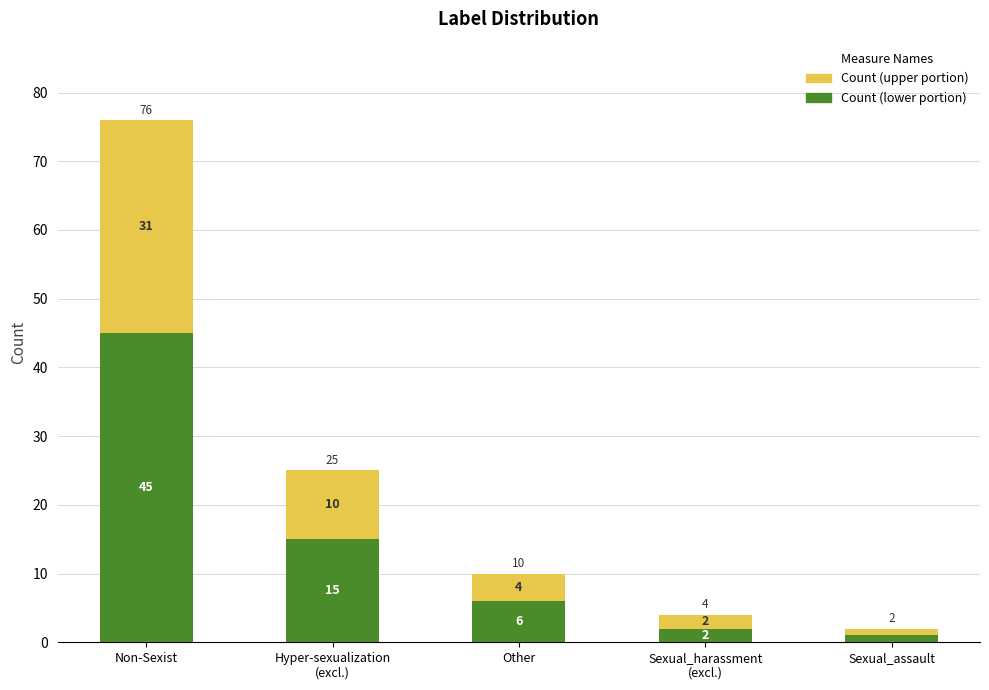

What is the total value across all series at Non-Sexist?

76